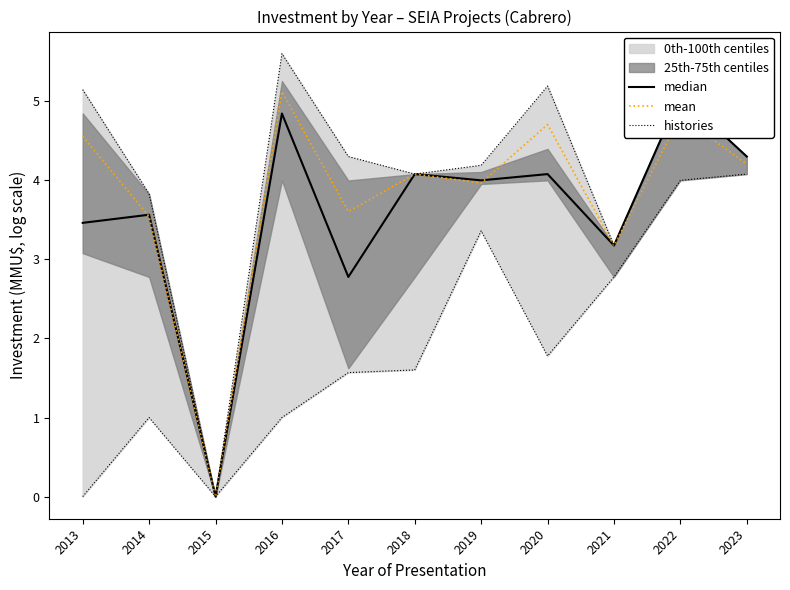

Does the chart display data point markers on the line(s)?

No